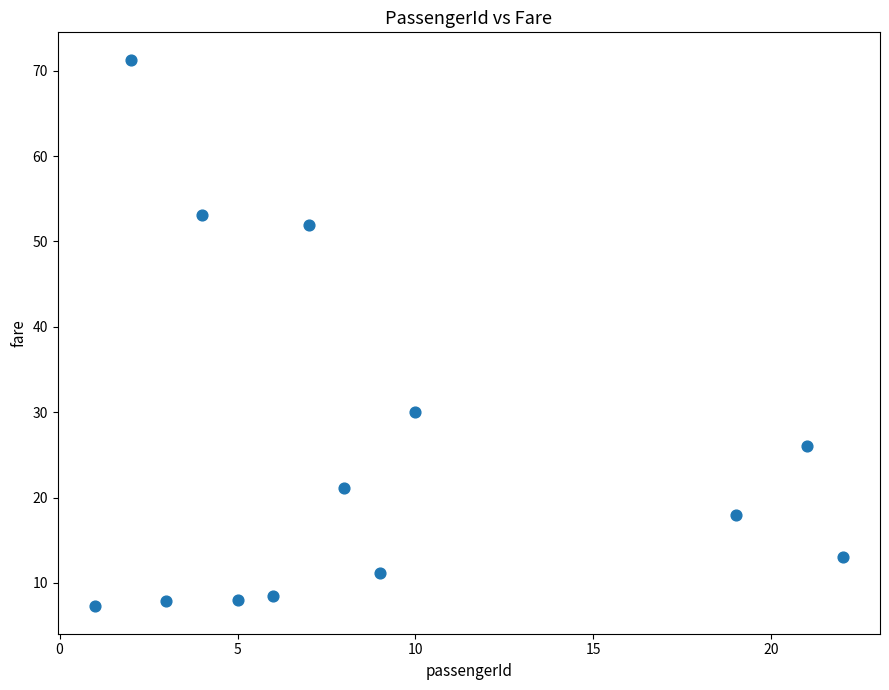

What Y value in the scatter plot is closest to 39?

30.1